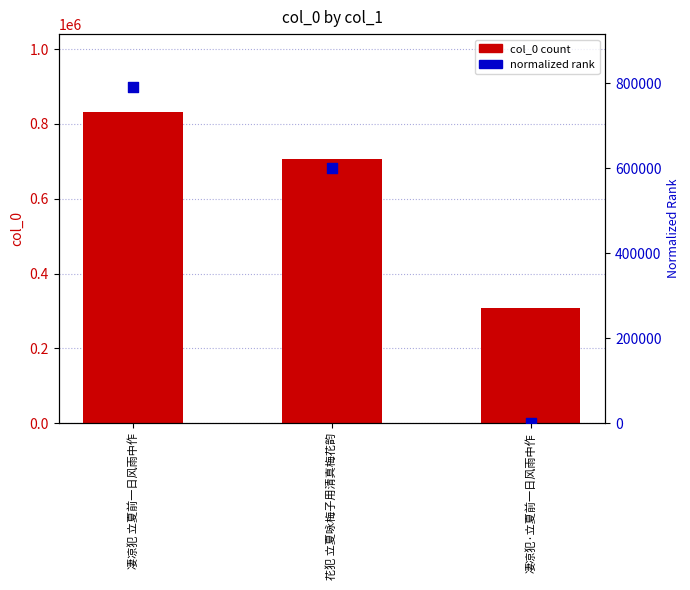

Which series reaches the minimum Y coordinate?

normalized rank